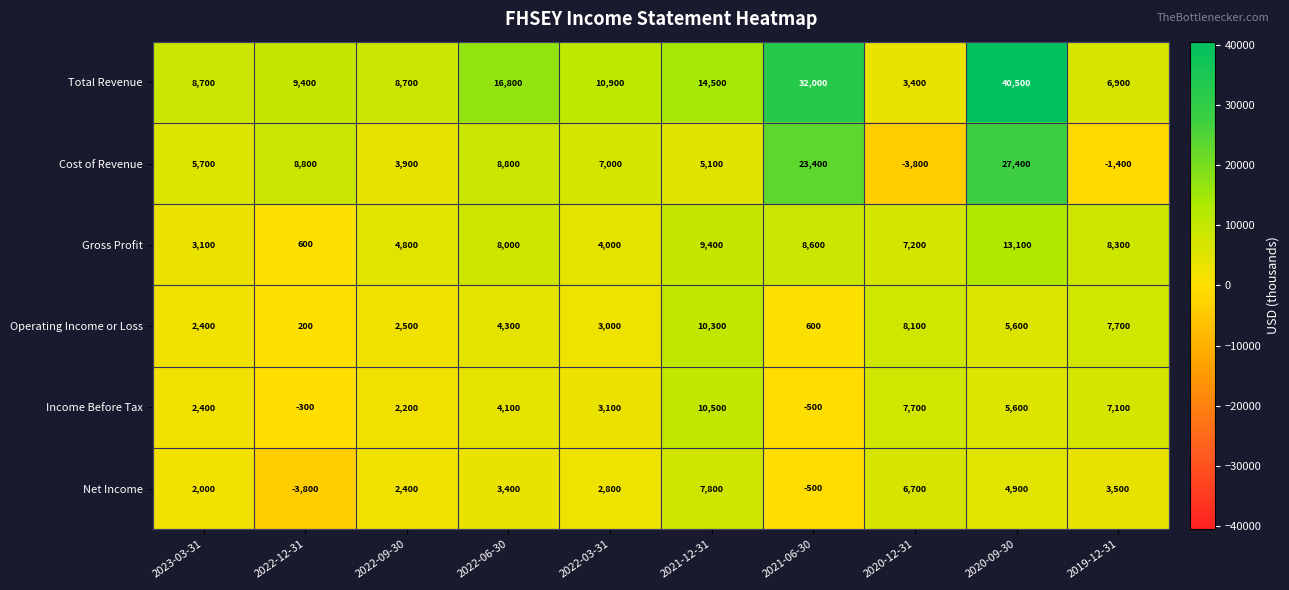

How many series are shown in this chart?

6